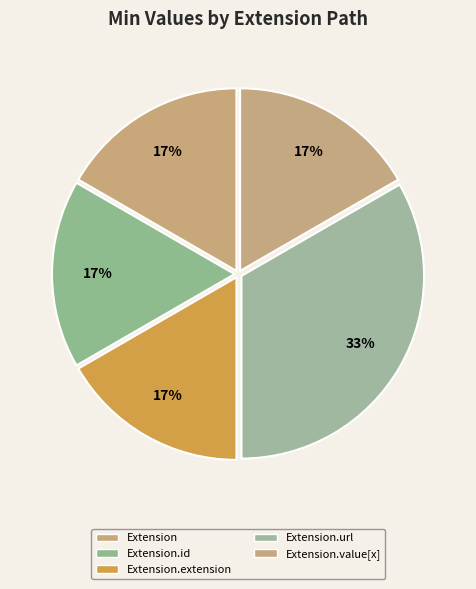

Which slice is the largest?

Extension.url